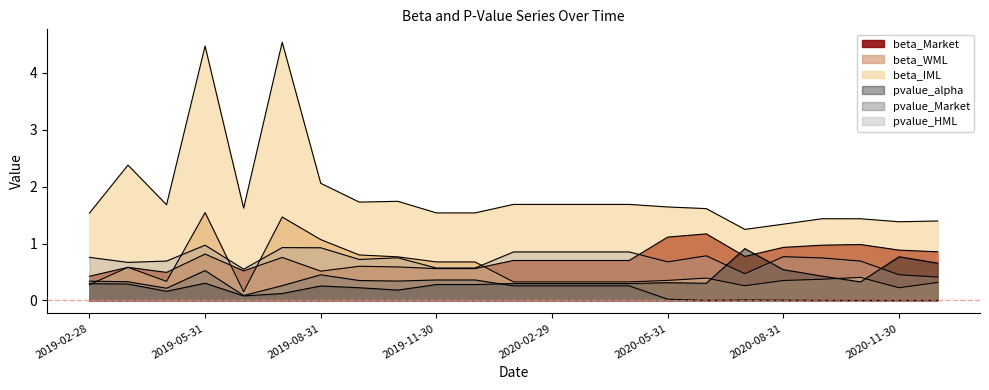

True or false: beta_IML and beta_WML intersect in this chart.

False